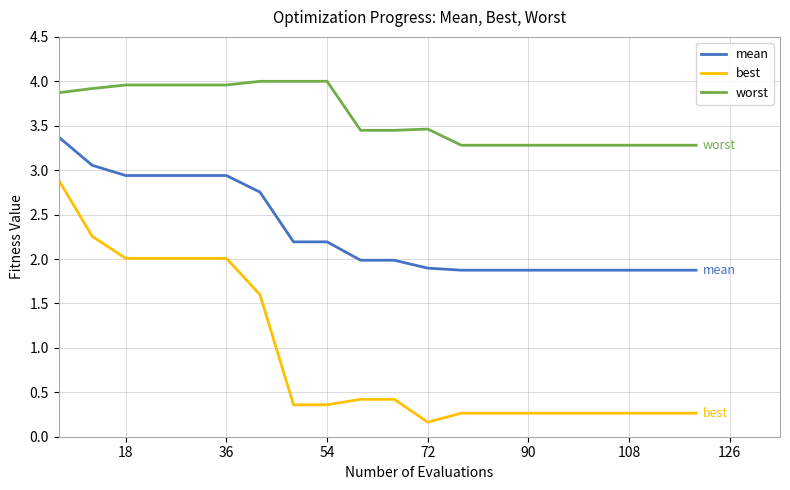

True or false: best and worst cross at least once.

False